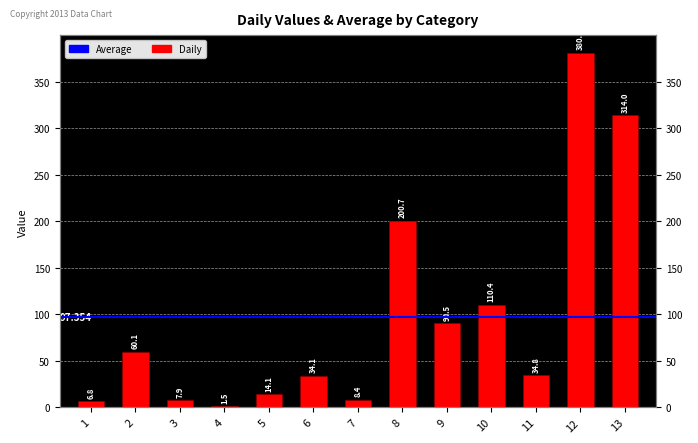

Reading left to right, extract all data points from this chart.

6.8	60.1	7.9	1.5	14.1	34.1	8.4	200.7	90.5	110.4	34.8	380.9	314.0